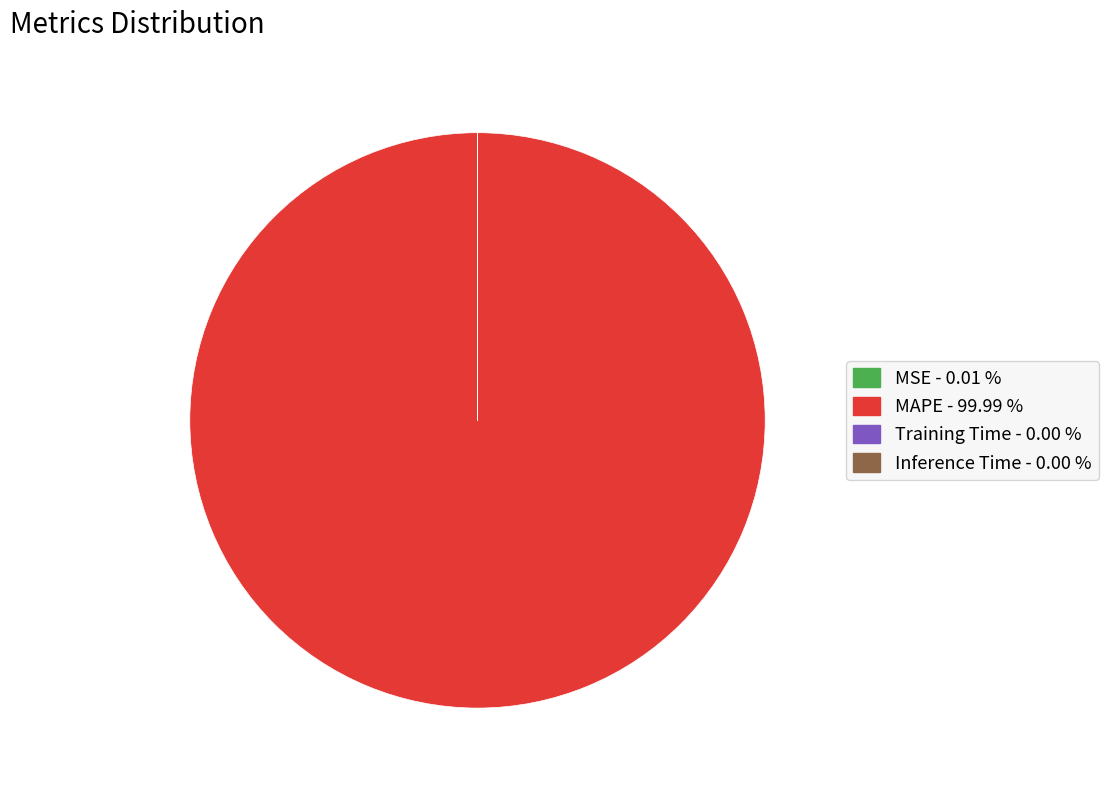

Is there any slice that represents more than half of the pie?

Yes